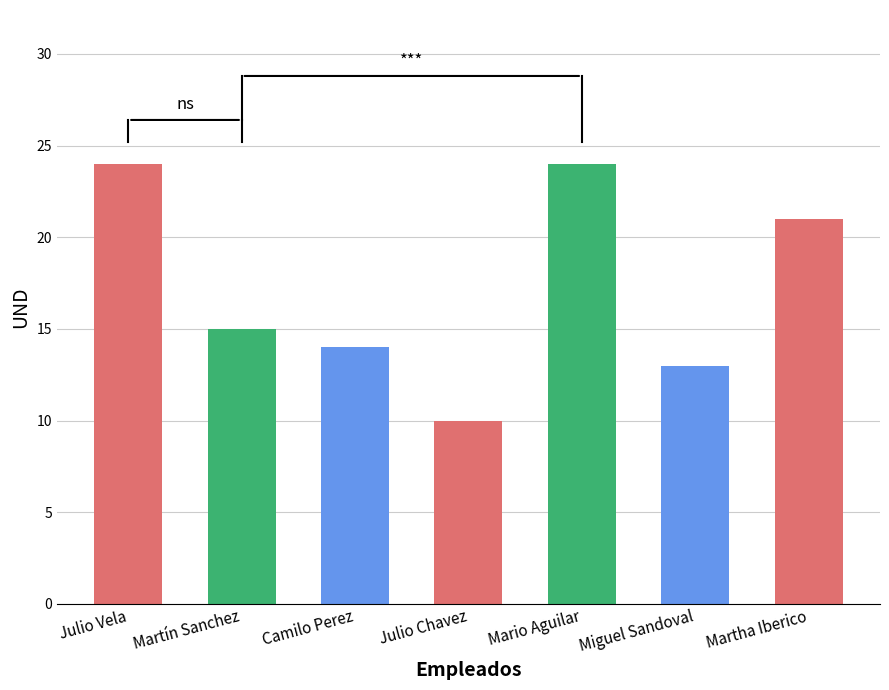

Which category has the lowest value across all series?

Julio Chavez